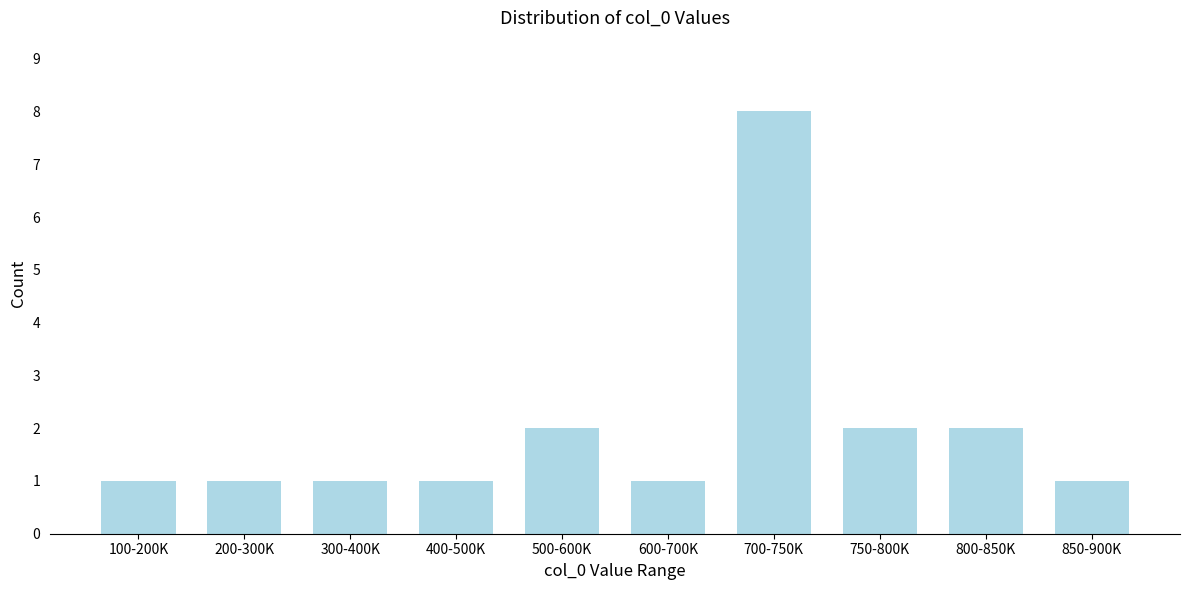

Reading left to right, list all the values displayed in this chart.

1	1	1	1	2	1	8	2	2	1